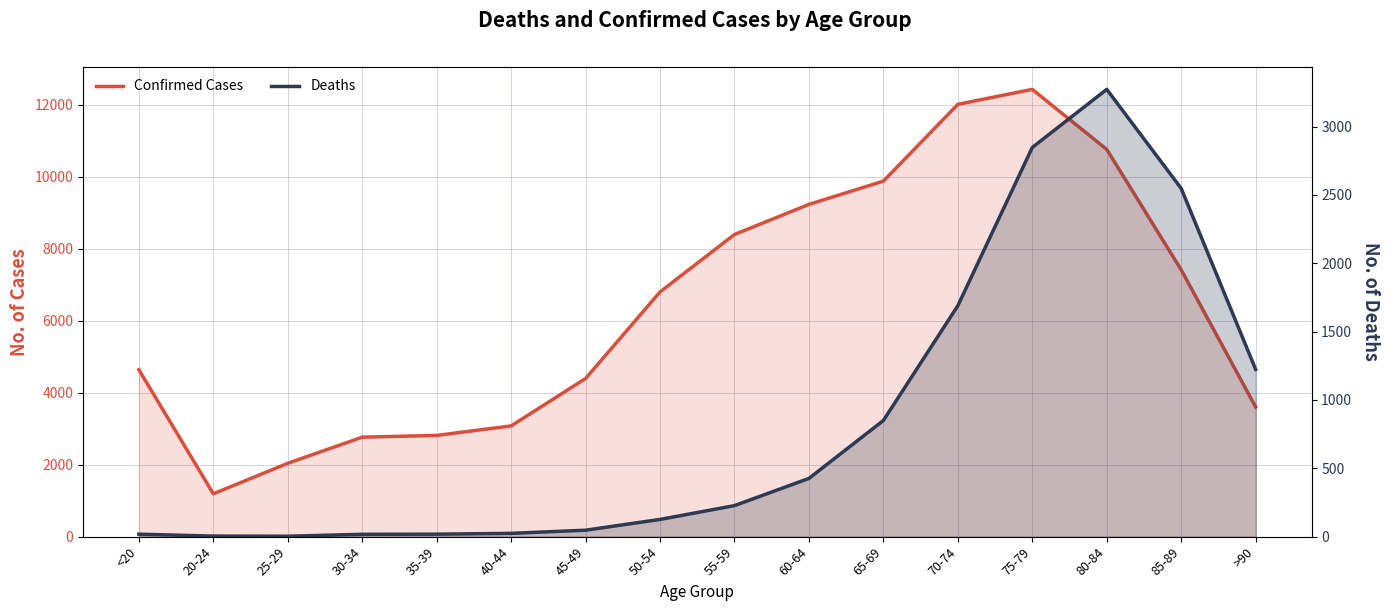

True or false: Deaths has more than 2 interior local peaks.

False